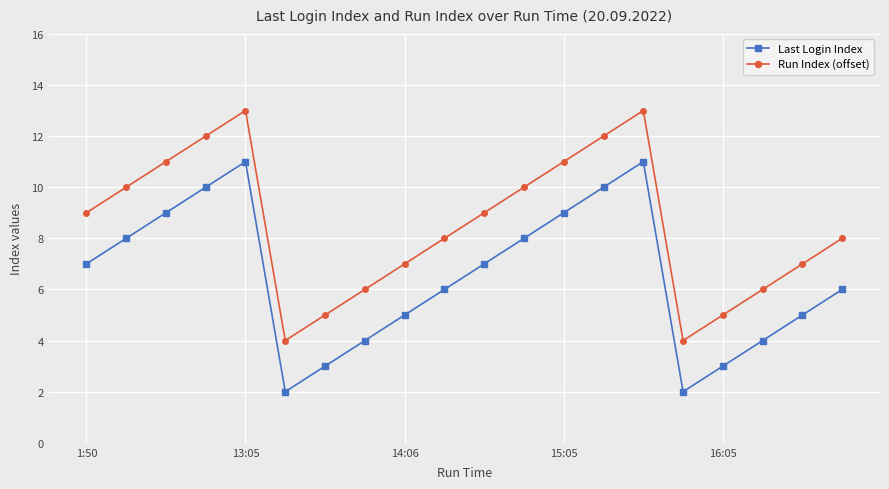

What is the sum of all Last Login Index values?

130